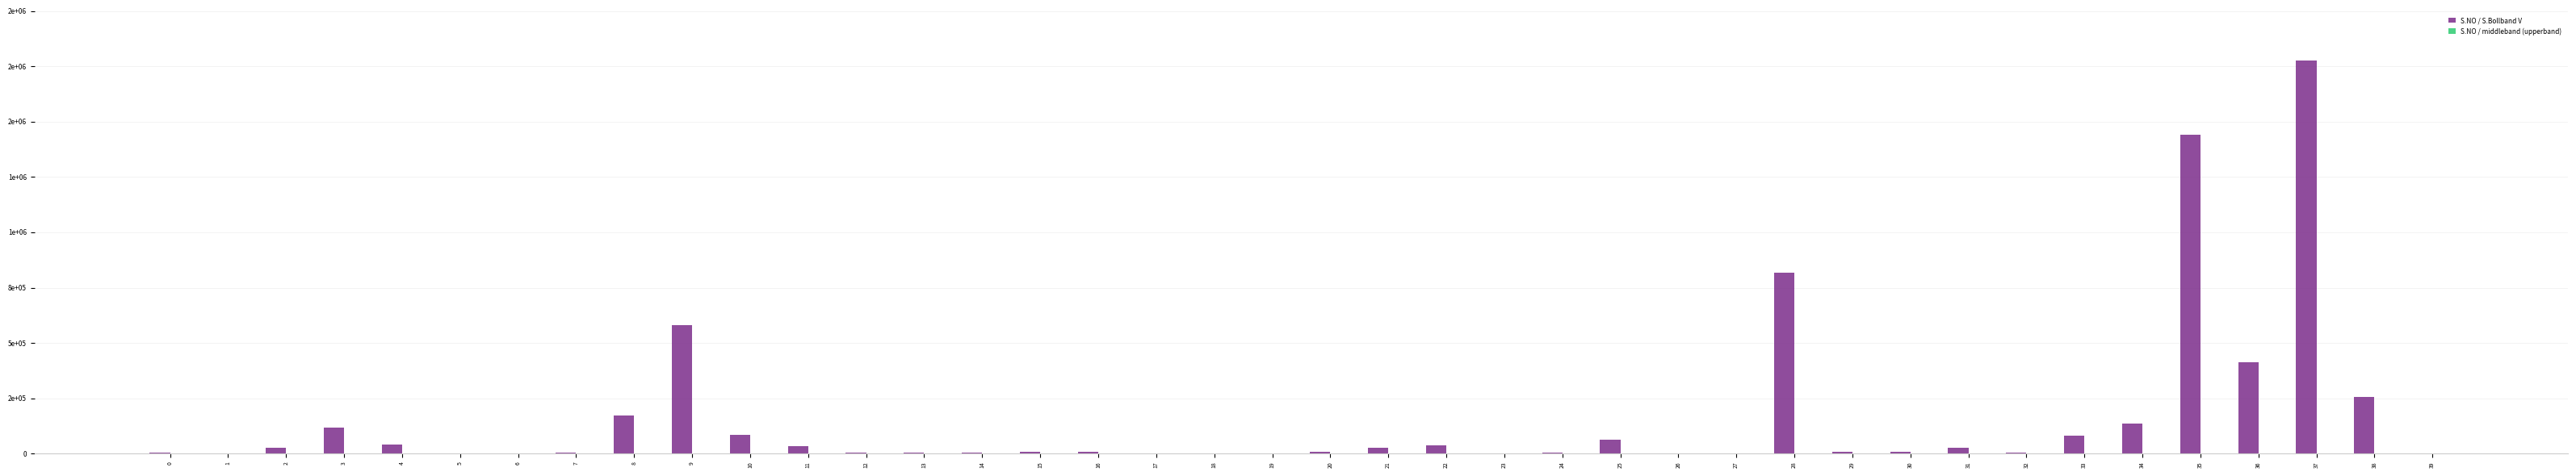

Reading left to right, what are all the values shown in this chart?

S.NO / S.Bollband V: 4555.0	10.0	27444.7	118361.3	40939.7	591.0	307.9	5047.7	172859.3	582148.0	84411.5	33557.9	6712.8	4315.7	5303.4	10085.6	8265.8	477.0	111.0	1146.2	7983.1	26858.4	39456.4	503.6	4495.2	63830.8	1111.0	1368.0	816568.3	7000.0	8578.7	28228.8	6019.2	80000.0	135106.9	1440200.2	414104.9	1776233.4	255674.1	111.0
S.NO / middleband (upperband): 6.2	6.2	6.2	6.2	6.1	6.2	6.2	6.2	6.2	6.2	6.1	6.2	6.2	6.2	6.2	6.2	6.2	6.2	6.2	6.2	6.2	6.2	6.2	6.2	6.2	6.2	6.2	6.2	6.2	6.2	6.2	6.2	6.2	6.2	6.2	6.2	6.1	6.0	6.2	6.2